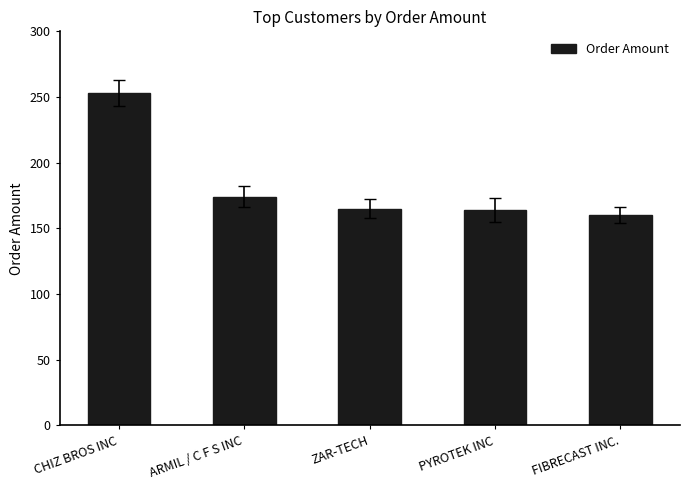

What is the difference between the values at ARMIL / C F S INC and ZAR-TECH?

9